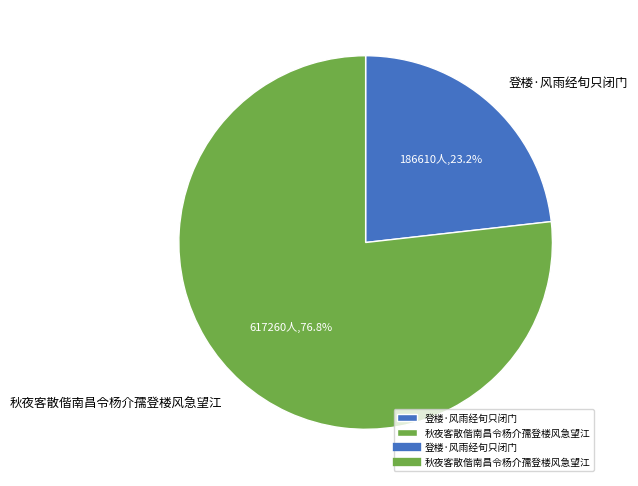

What is the ratio of the value at 登楼·风雨经旬只闭门 to the value at 秋夜客散偕南昌令杨介孺登楼风急望江?

0.3